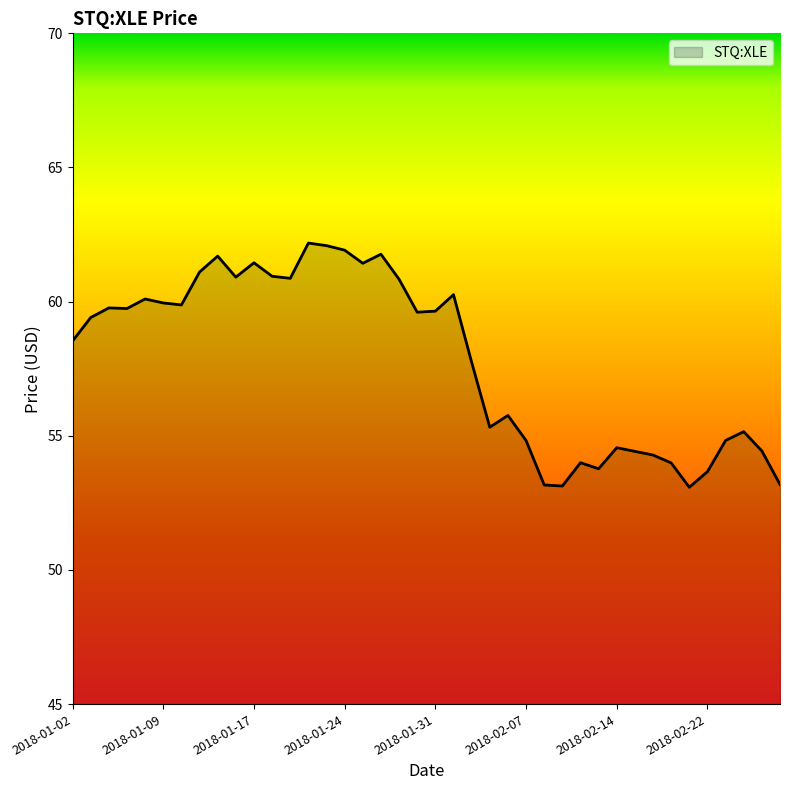

What is the greatest value displayed?

62.2